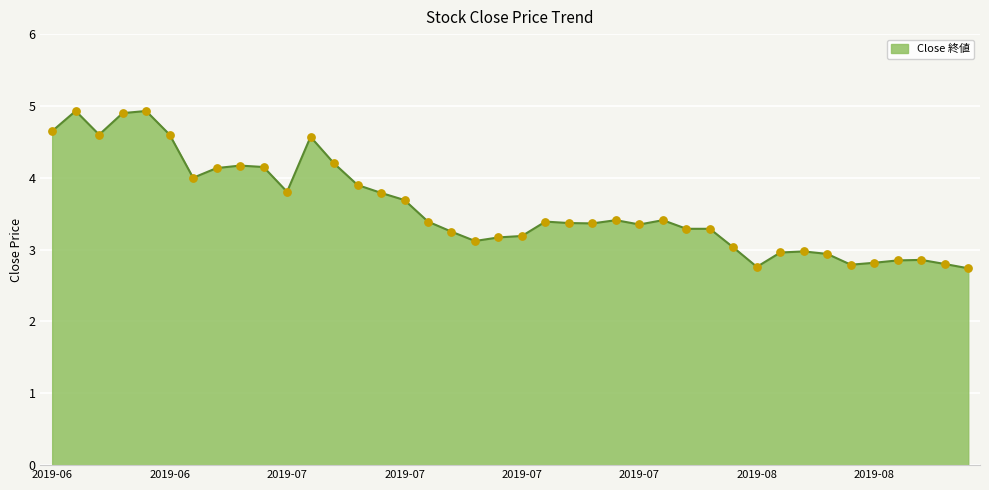

What is the difference between the maximum and minimum values?

2.2